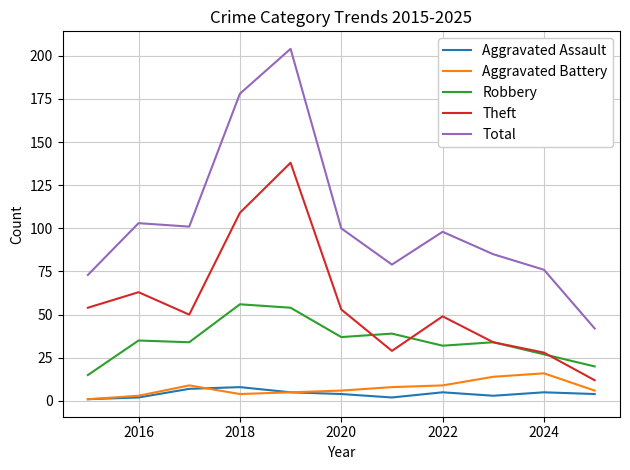

Which series has the largest range (max minus min)?

Total